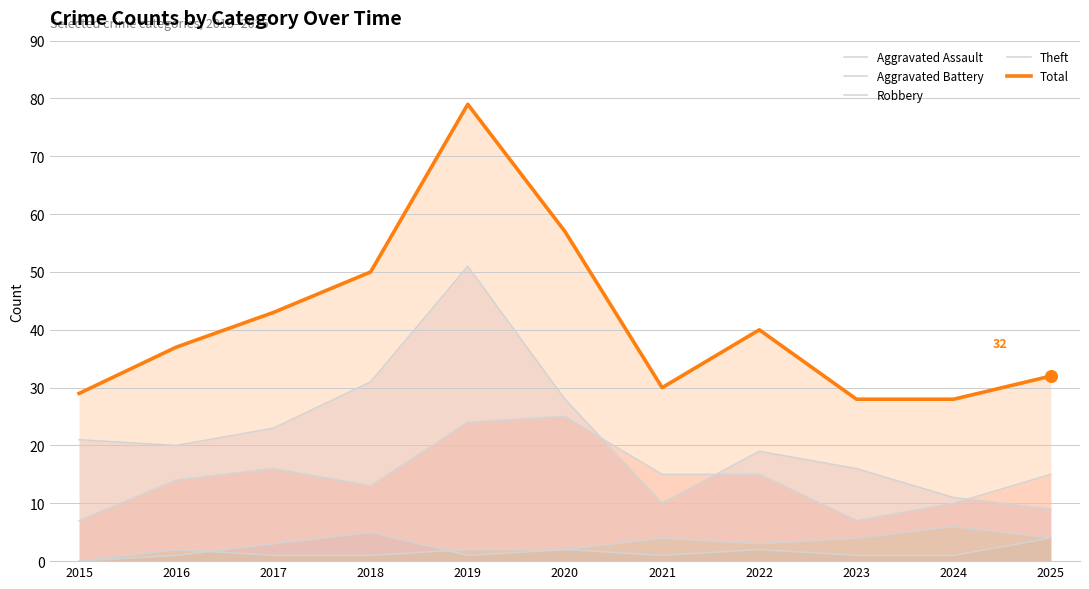

What is the total value across all series at 2023?

56